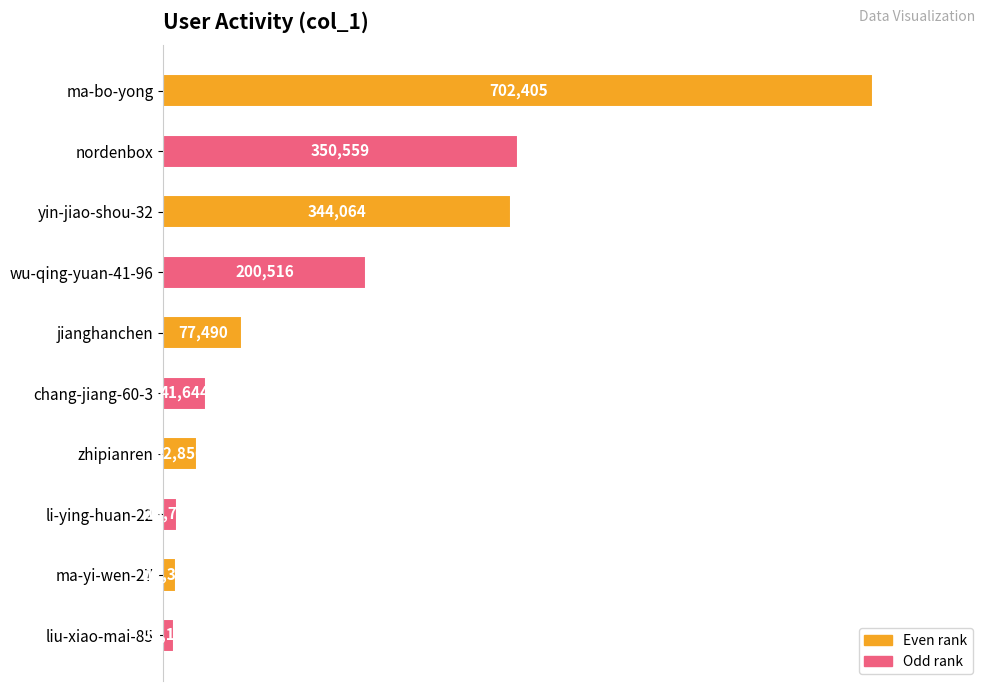

Reading bottom to top, extract all data points from this chart.

liu-xiao-mai-85=10116	ma-yi-wen-27=12346	li-ying-huan-22=13723	zhipianren=32850	chang-jiang-60-3=41644	jianghanchen=77490	wu-qing-yuan-41-96=200516	yin-jiao-shou-32=344064	nordenbox=350559	ma-bo-yong=702405